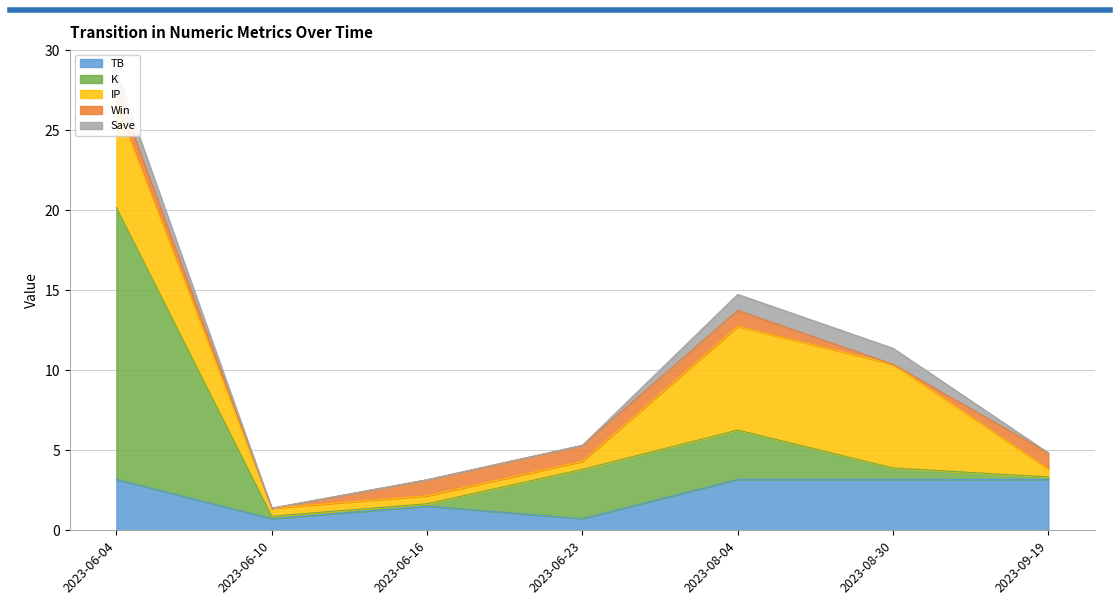

Rank the categories by Win value from lowest to highest.

2023-06-10, 2023-08-30, 2023-06-04, 2023-06-16, 2023-06-23, 2023-08-04, 2023-09-19